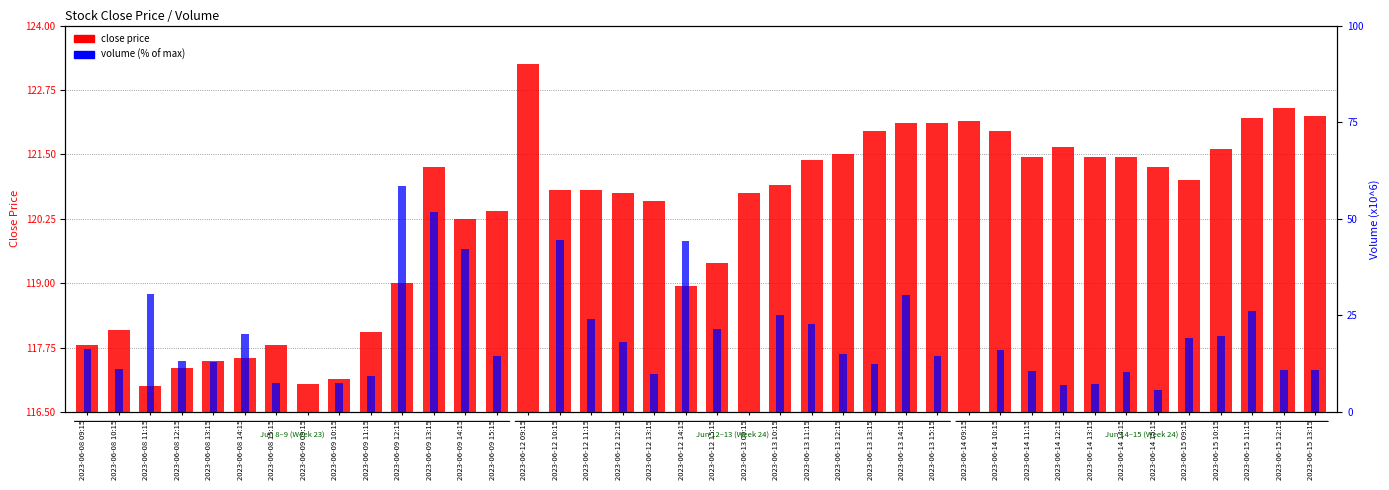

Reading left to right, transcribe all the data shown in this chart.

close price: 117.8	118.1	117.0	117.3	117.5	117.5	117.8	117.0	117.2	118.0	119.0	121.2	120.2	120.4	123.2	120.8	120.8	120.8	120.6	119.0	119.4	120.8	120.9	121.4	121.5	122.0	122.1	122.1	122.2	122.0	121.5	121.7	121.5	121.5	121.2	121.0	121.6	122.2	122.4	122.2
volume (% of max): 16.3	11.1	30.5	13.2	12.9	20.3	7.5	0.0	7.5	9.3	58.6	51.7	42.2	14.4	0.0	44.6	24.2	18.2	9.9	44.3	21.4	0.0	25.1	22.7	15.0	12.4	30.2	14.5	0.0	16.0	10.7	7.0	7.3	10.3	5.6	19.2	19.8	26.1	11.0	11.0